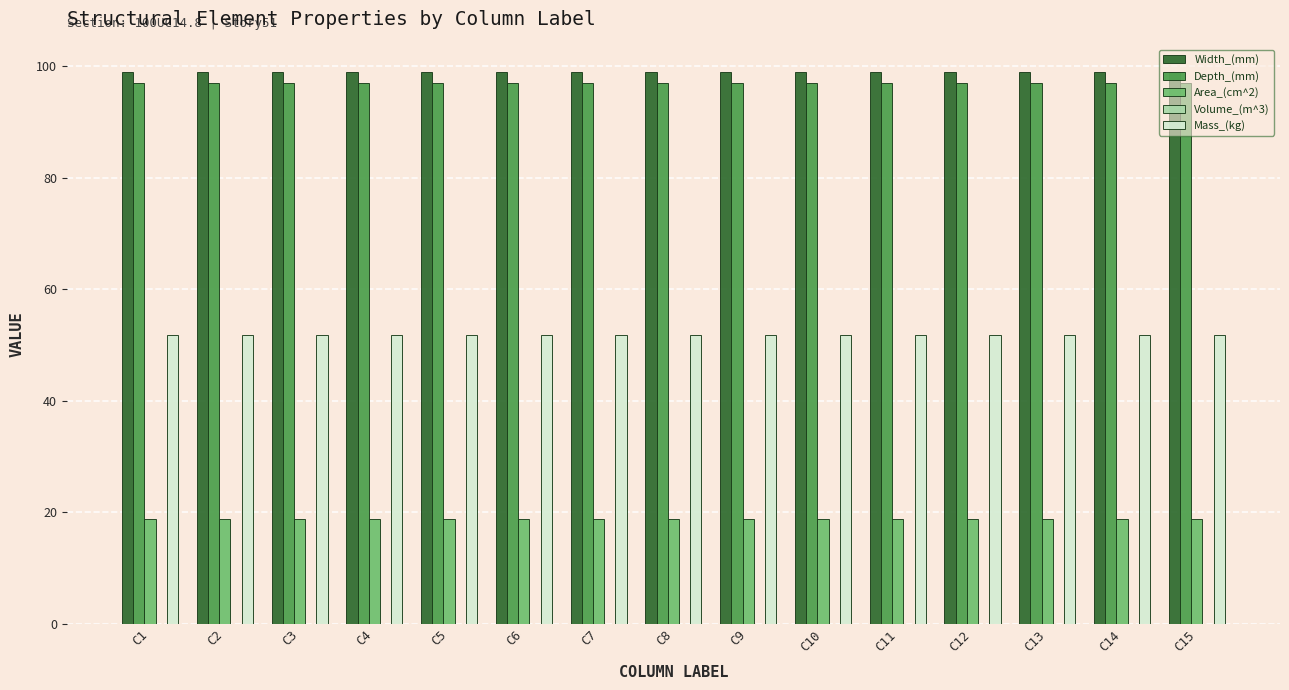

Is the value of Width_(mm) at C4 greater than the value of Area_(cm^2) at C8?

Yes